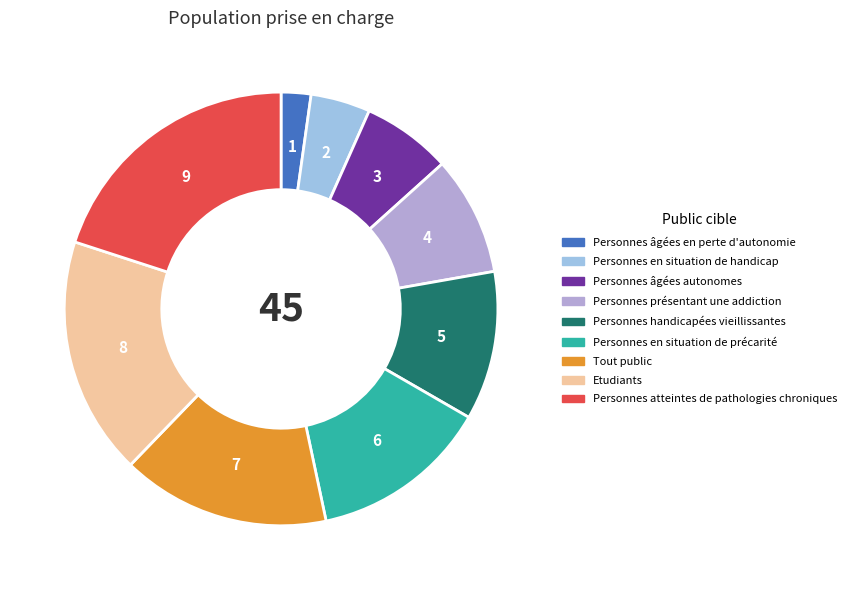

What percentage do Etudiants and Personnes présentant une addiction together represent?

26.7%